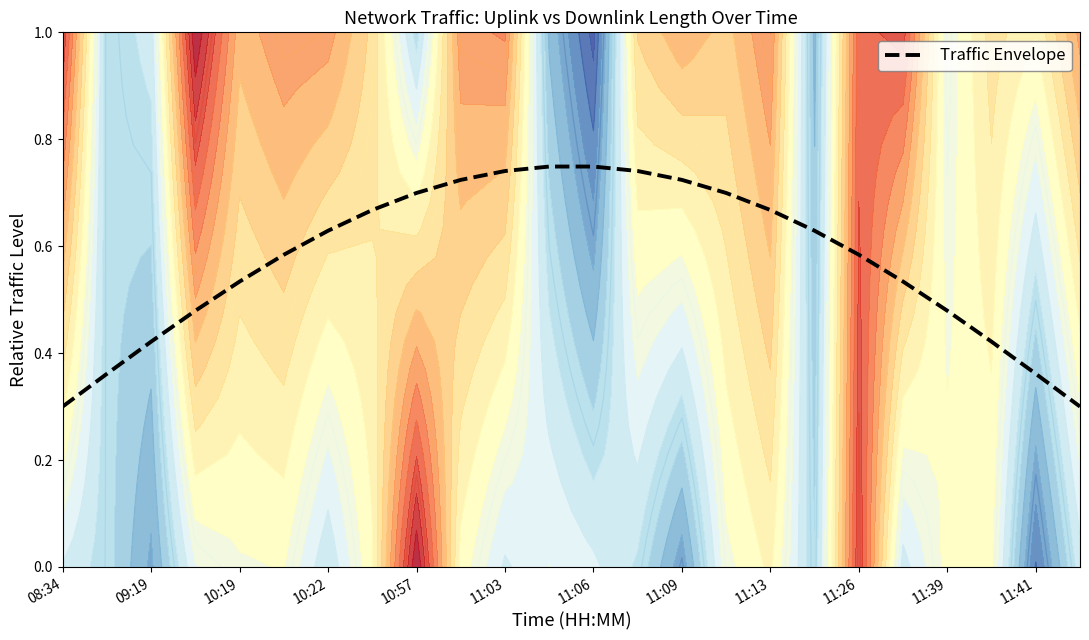

Is it true that Traffic Envelope equals 0.8 at 09:19?

False